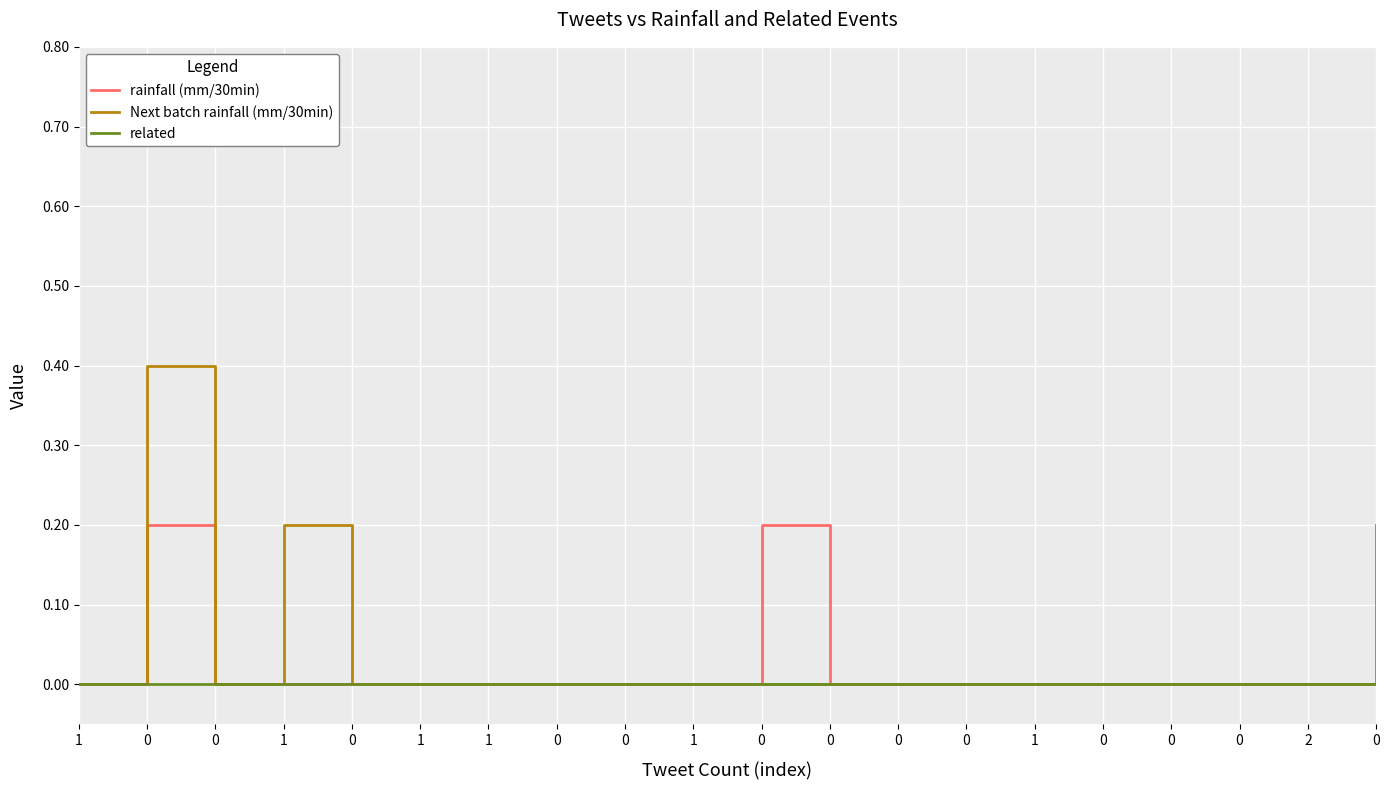

Is this an area chart (filled region under the line)?

No